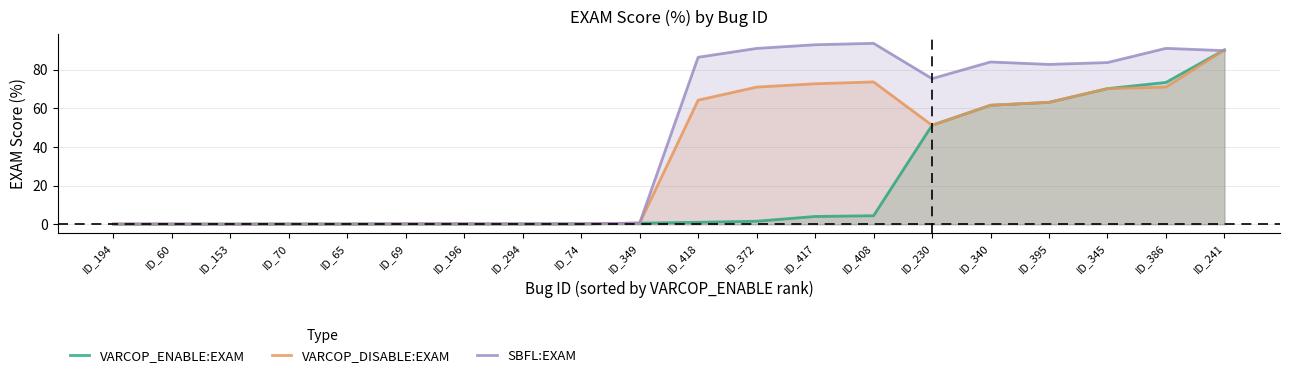

The VARCOP_ENABLE:EXAM series shows 0.1 at ID_60. True or false?

False